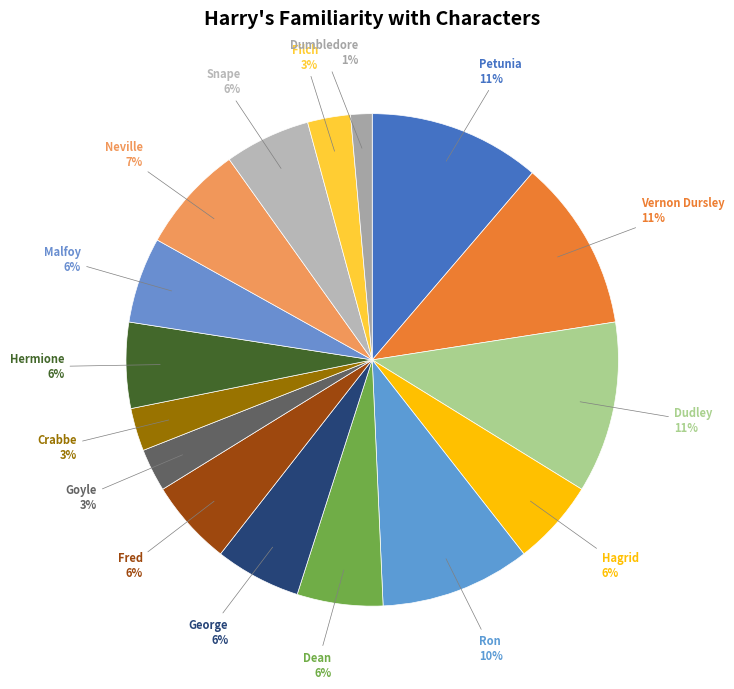

To the nearest percent, what is the difference between the Neville and Goyle slice percentages?

4%